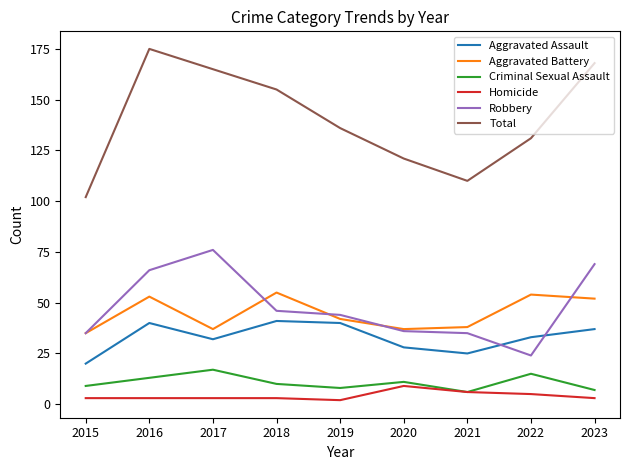

Reading left to right, list all the values displayed in this chart.

Aggravated Assault: 20	40	32	41	40	28	25	33	37
Aggravated Battery: 35	53	37	55	42	37	38	54	52
Criminal Sexual Assault: 9	13	17	10	8	11	6	15	7
Homicide: 3	3	3	3	2	9	6	5	3
Robbery: 35	66	76	46	44	36	35	24	69
Total: 102	175	165	155	136	121	110	131	168